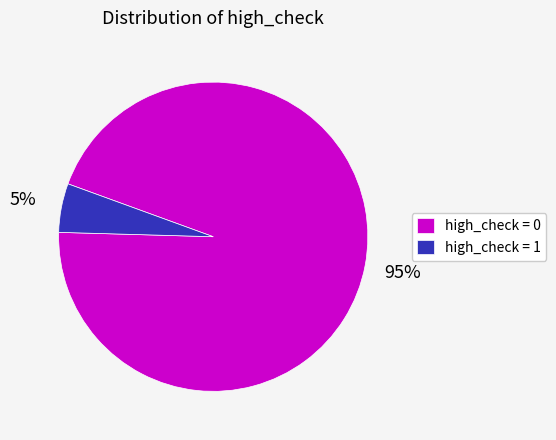

Count the number of slices in the pie.

2